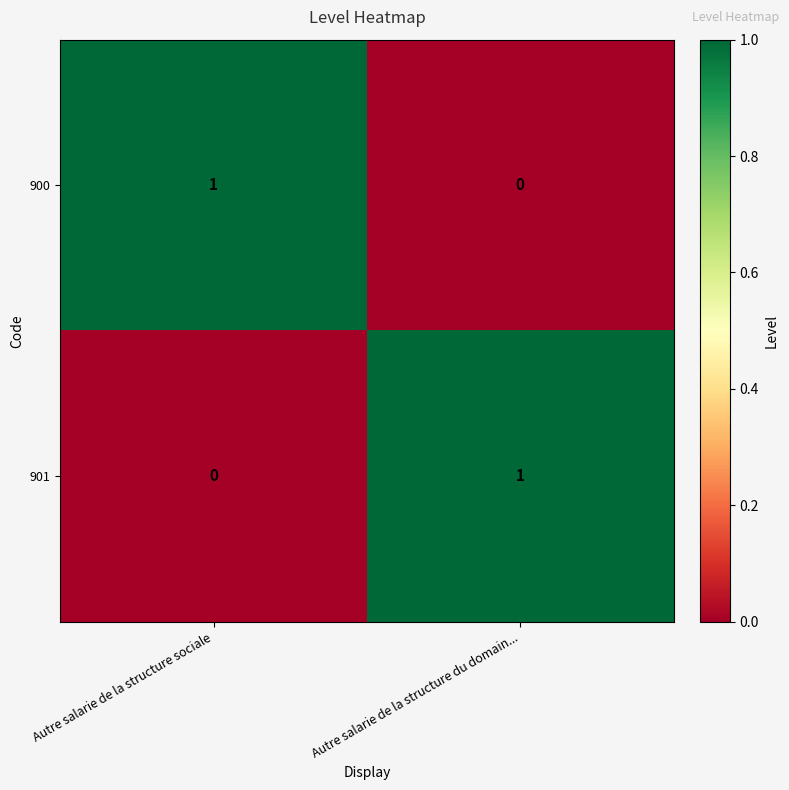

At which label is 900 closest to 0?

Autre salarie de la structure du domain...